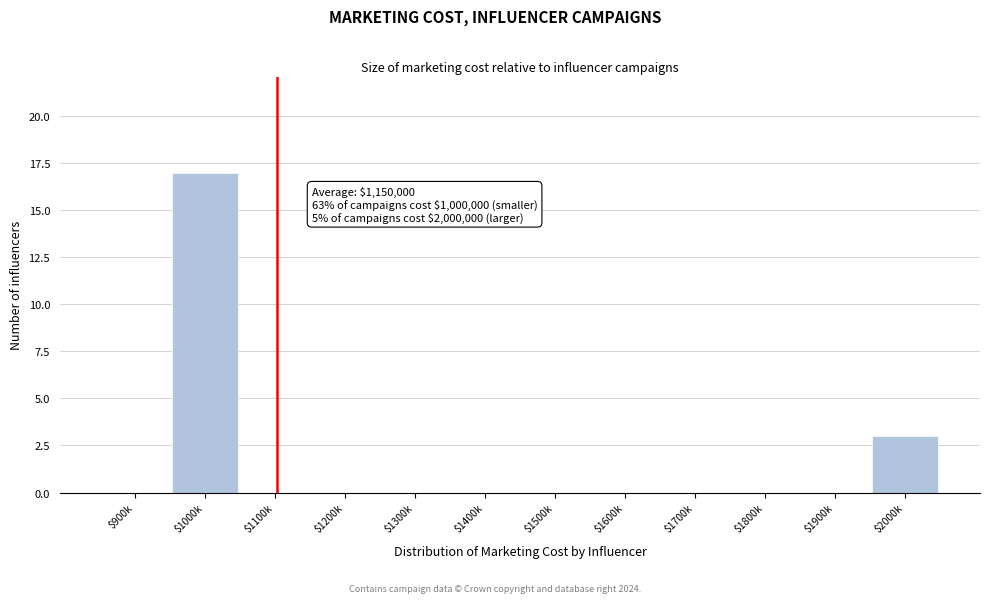

At which label is the value closest to 8?

$2000k